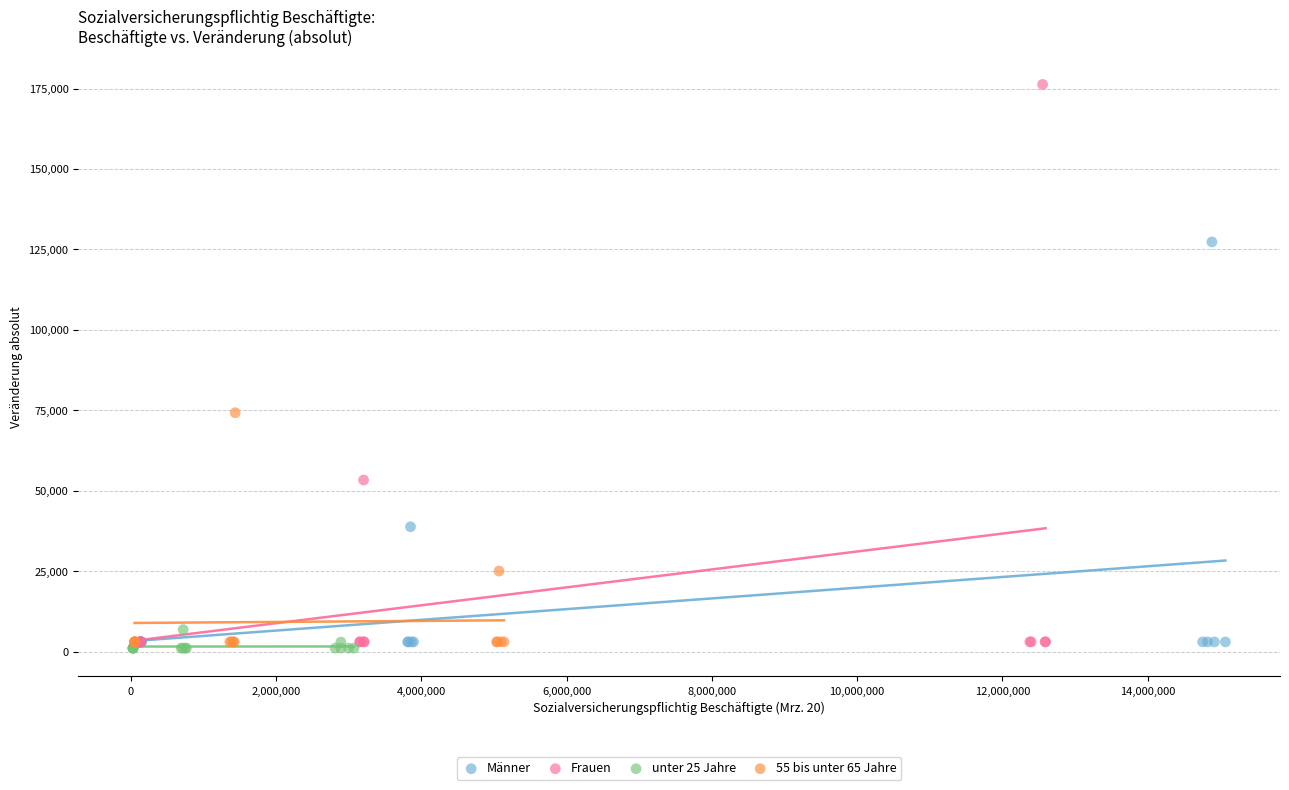

Which series contains the lowest Y value?

unter 25 Jahre